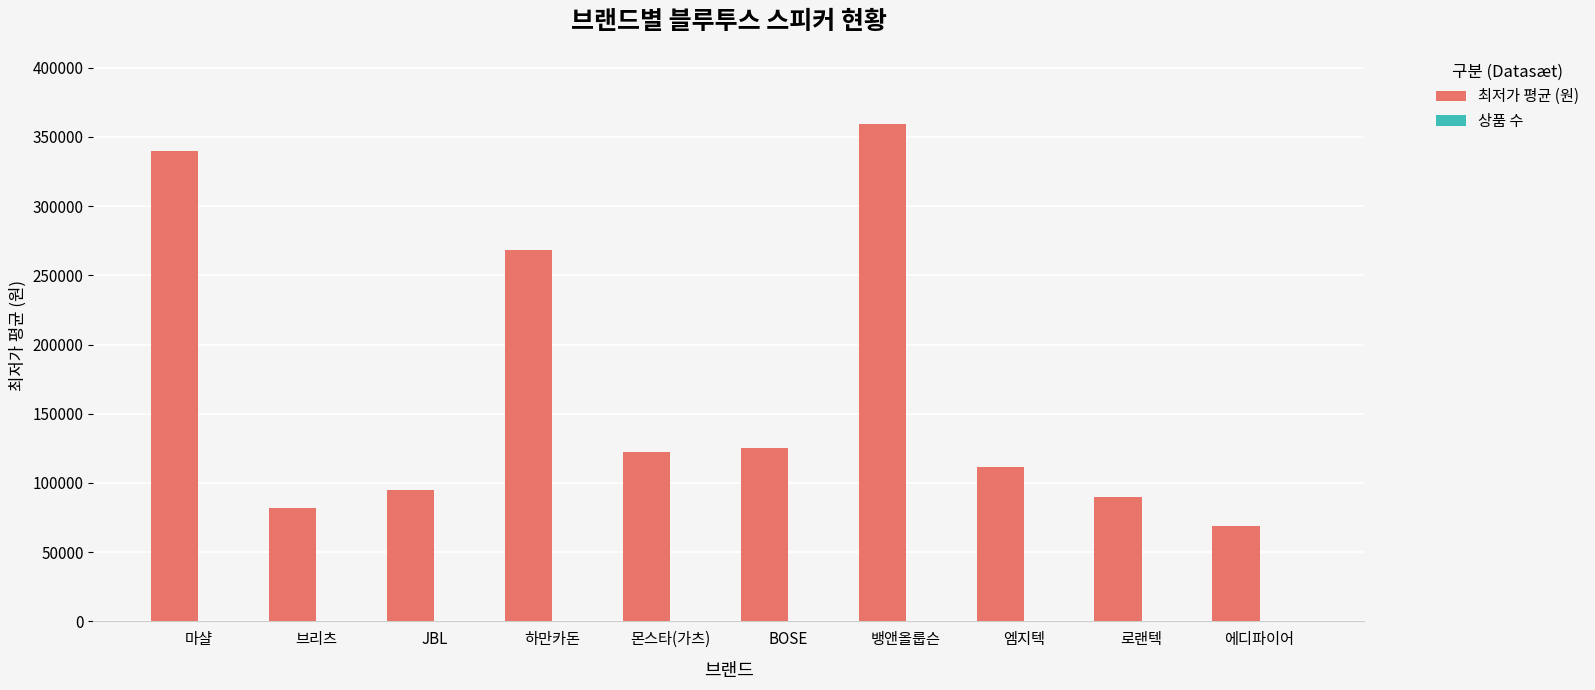

What is the sum of the 최저가 평균 (원) values at 브리츠 and BOSE?

206568